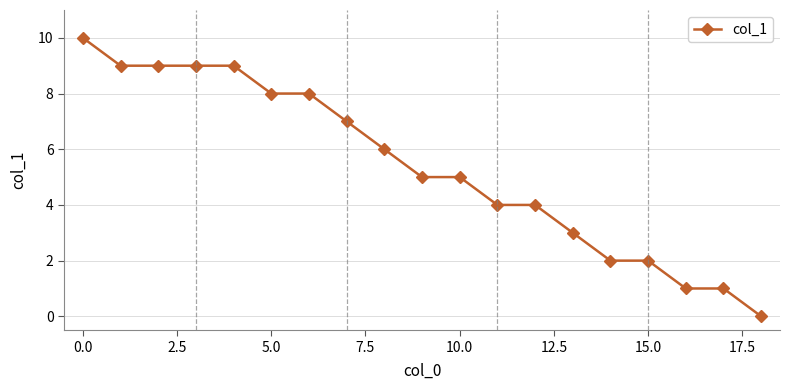

Reading left to right, what are all the values shown in this chart?

10	9	9	9	9	8	8	7	6	5	5	4	4	3	2	2	1	1	0